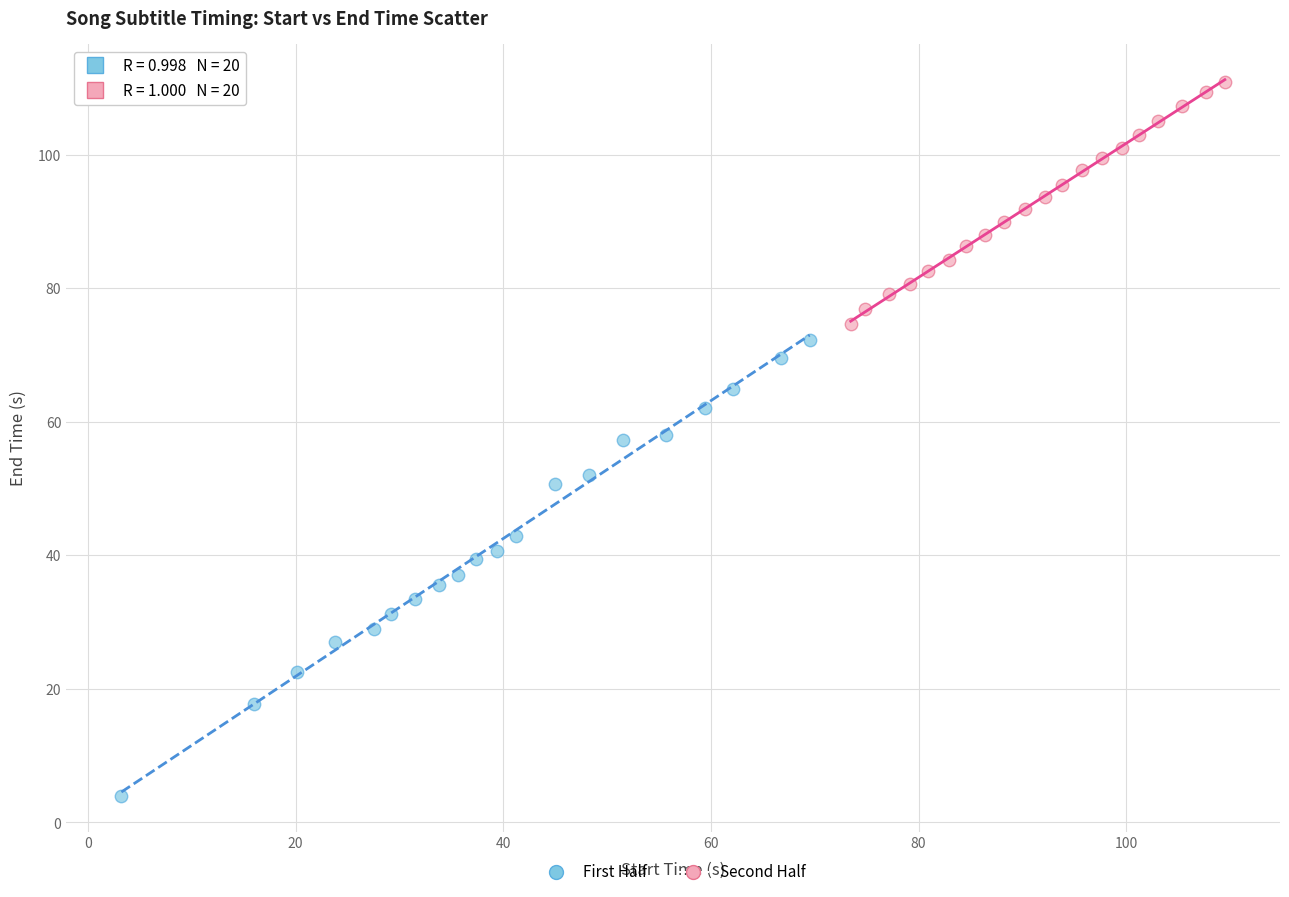

Which series reaches the maximum Y coordinate?

Second Half